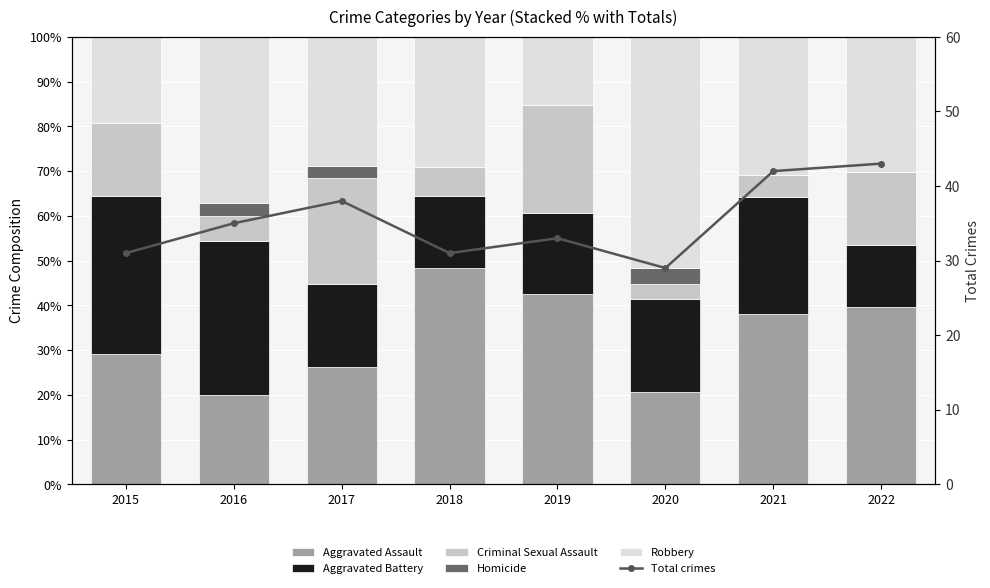

What is the difference between the maximum and minimum values in the Total crimes series?

14.0